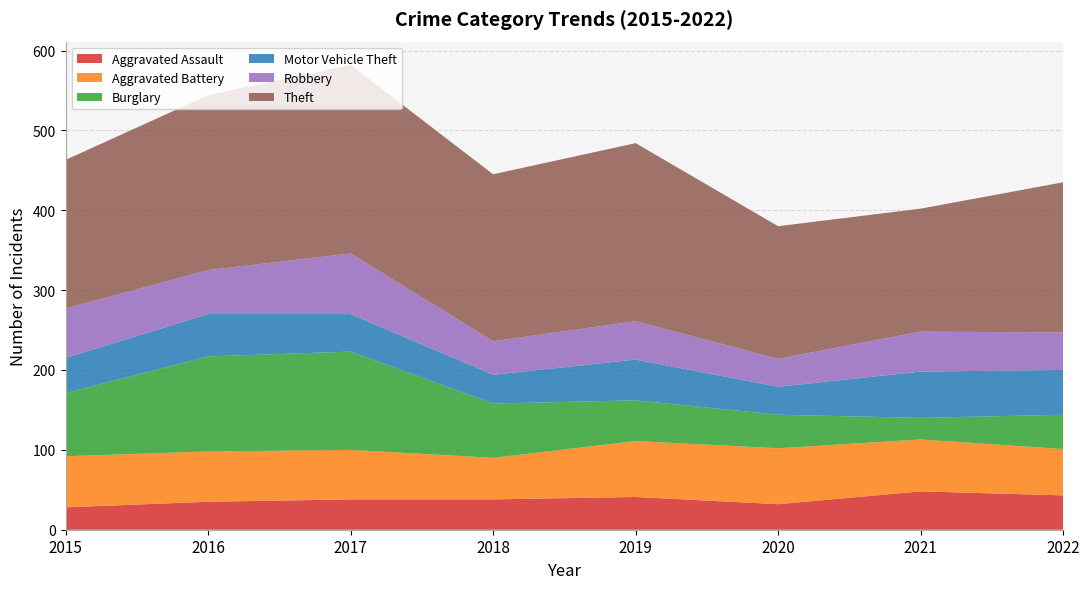

Reading left to right, extract all data points from this chart.

Aggravated Assault: 28	35	38	38	41	32	48	43
Aggravated Battery: 64	63	62	52	70	70	65	58
Burglary: 79	119	123	68	51	42	27	43
Motor Vehicle Theft: 44	53	47	36	51	35	58	56
Robbery: 62	55	76	42	48	35	50	47
Theft: 186	219	236	209	223	166	154	188